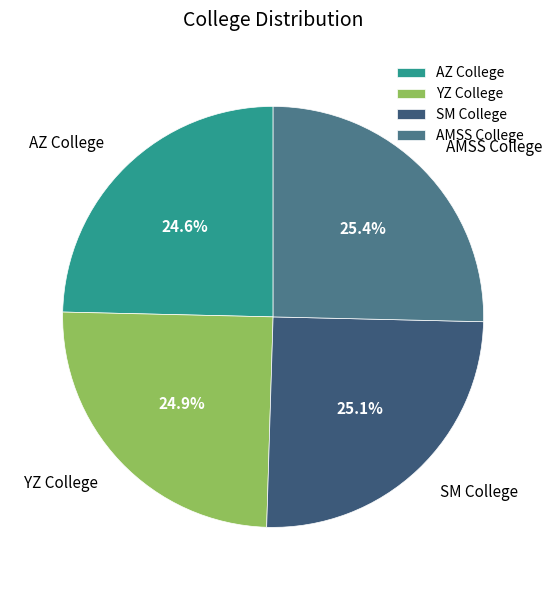

To the nearest percent, what is the difference between the largest and smallest slice percentages?

1%